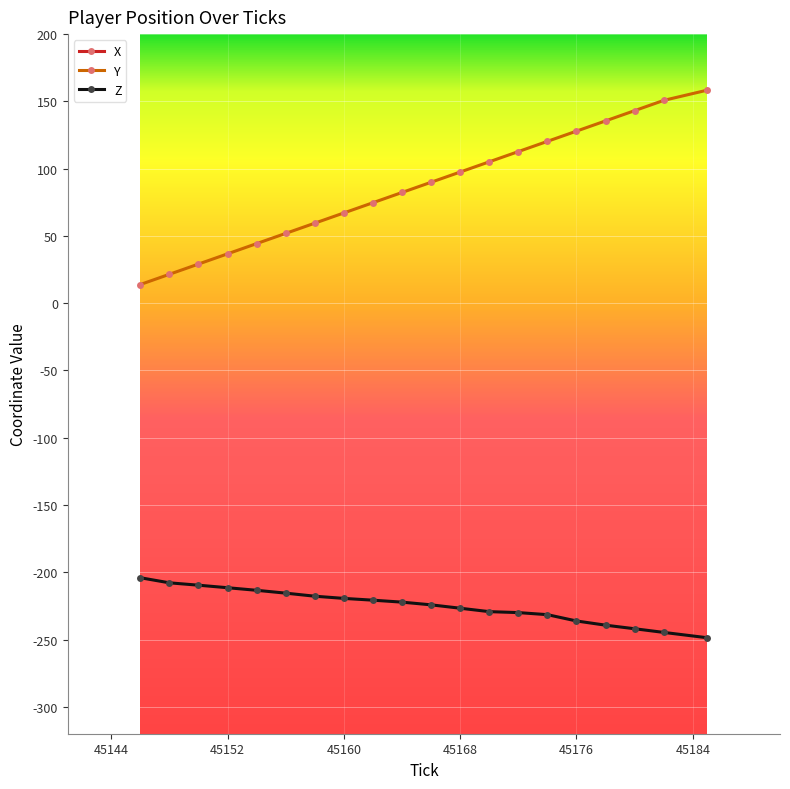

True or false: Z and Y intersect in this chart.

False